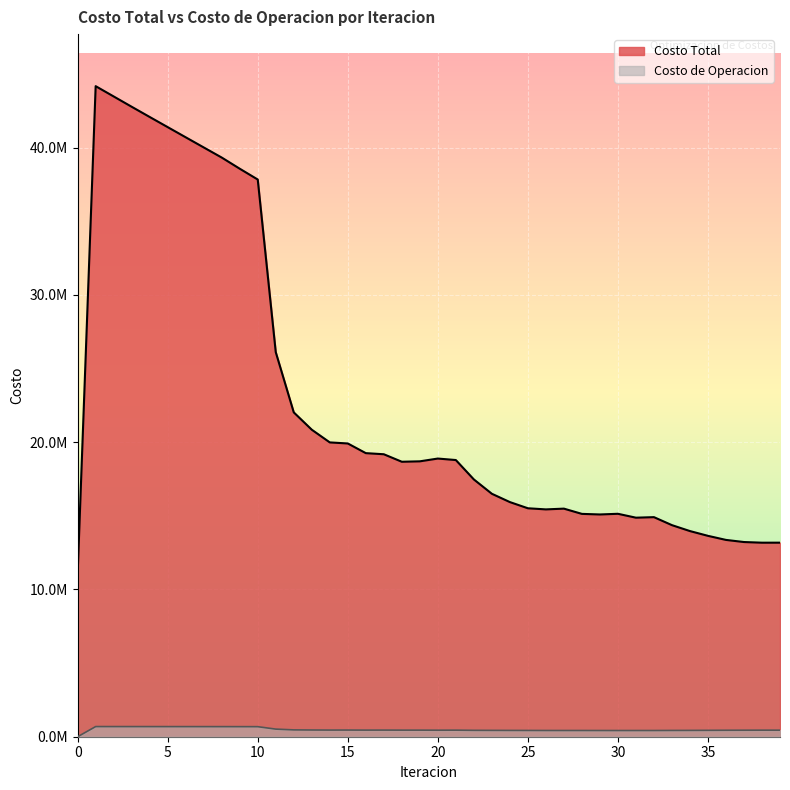

True or false: Costo Total and Costo de Operacion cross at least once.

False